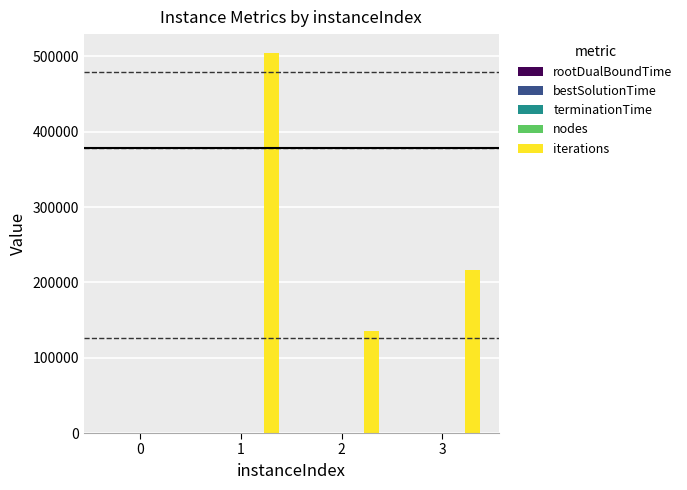

Count the number of categories in the chart.

4